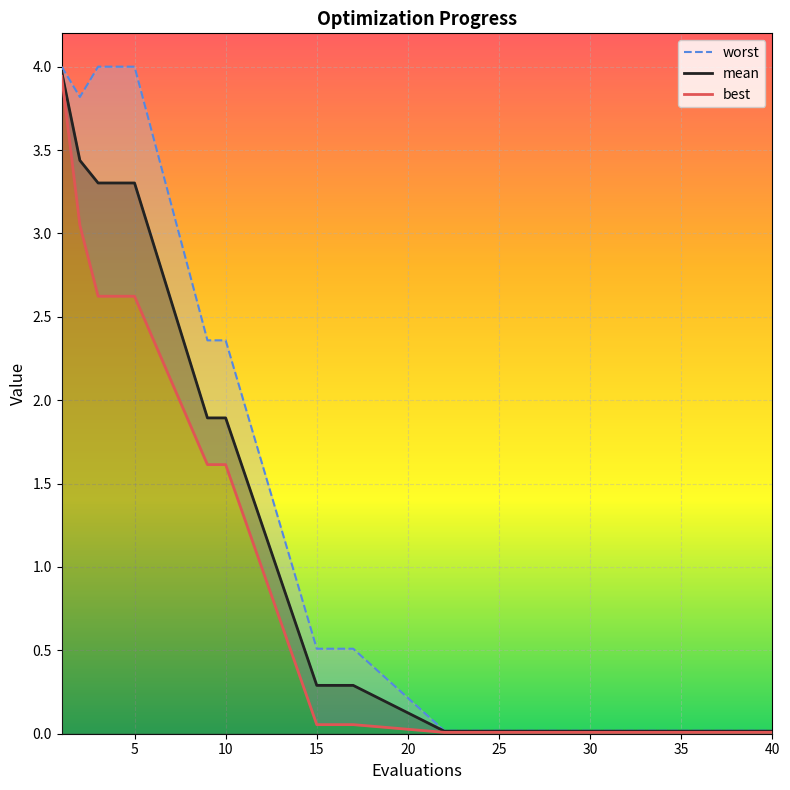

The mean series shows 0.5 at 15. True or false?

False